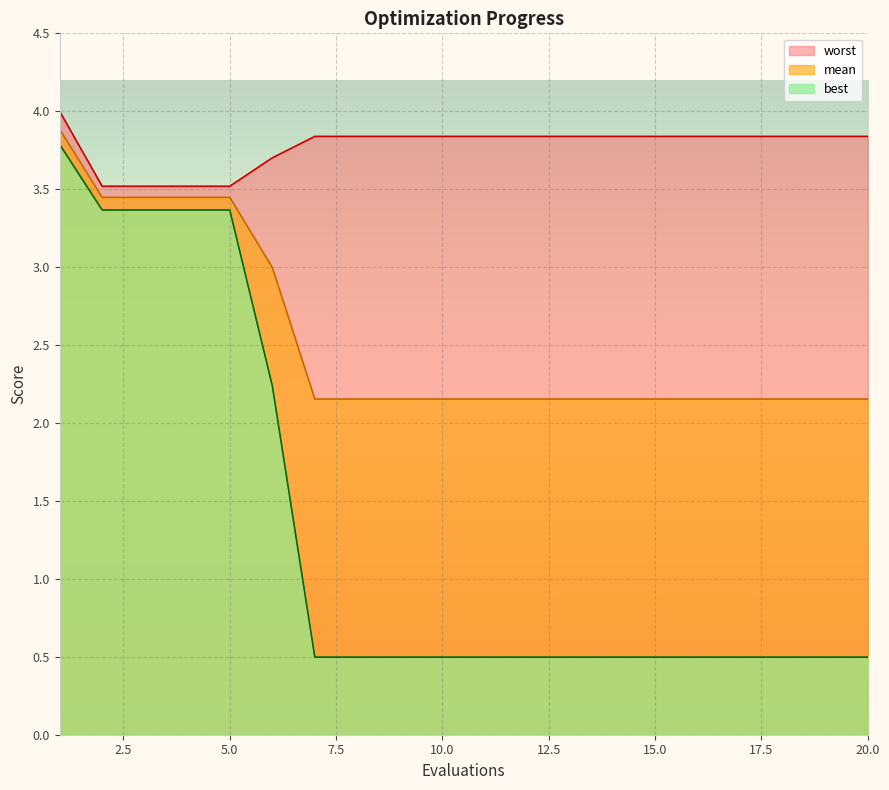

True or false: mean has a value of 2.2 at 19.

True